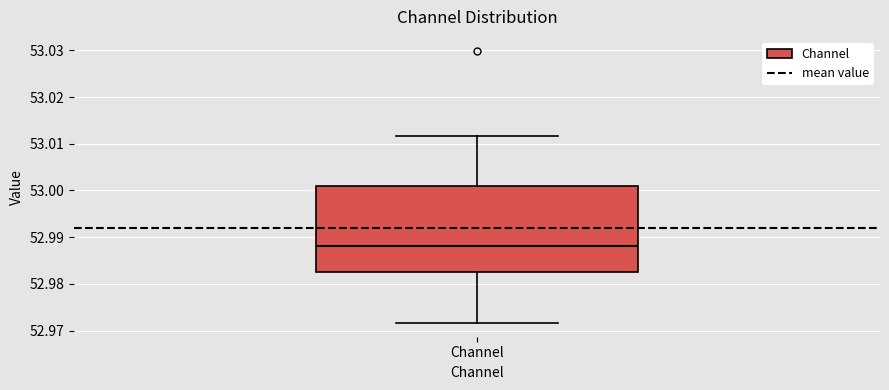

Where does the upper whisker of the box for Channel end on the y-axis? The values are not printed on the chart, so give them approximately, as read against the axis.

53.012